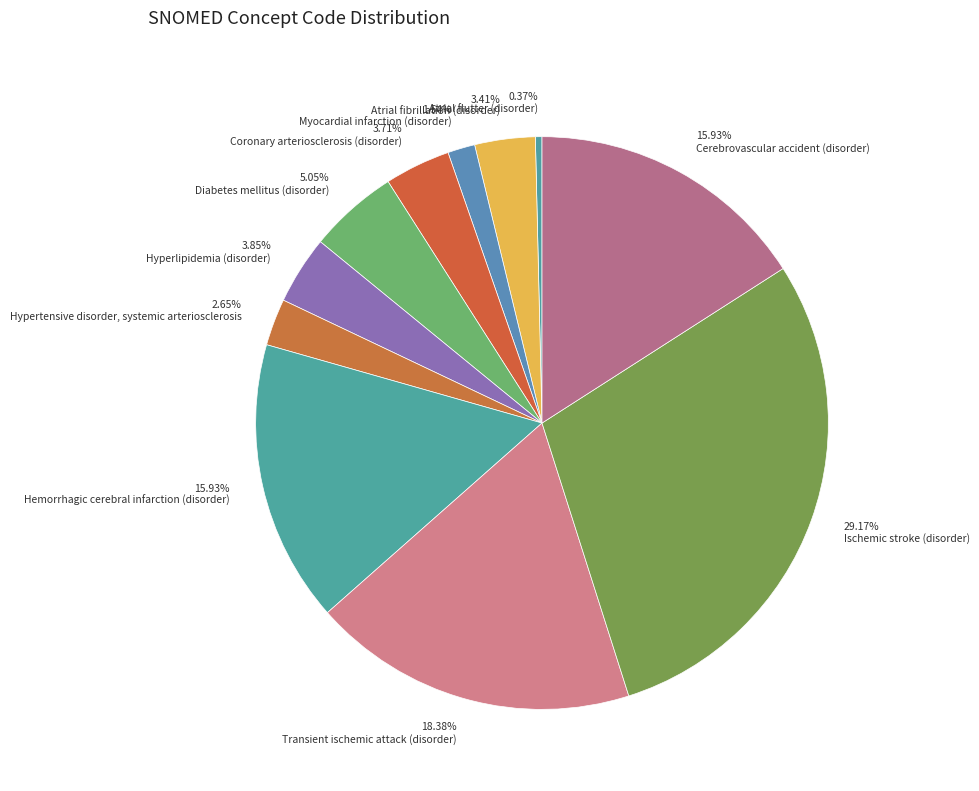

Is the sum of 15.93% Cerebrovascular accident (disorder) and 1.54% Myocardial infarction (disorder) greater than half?

No